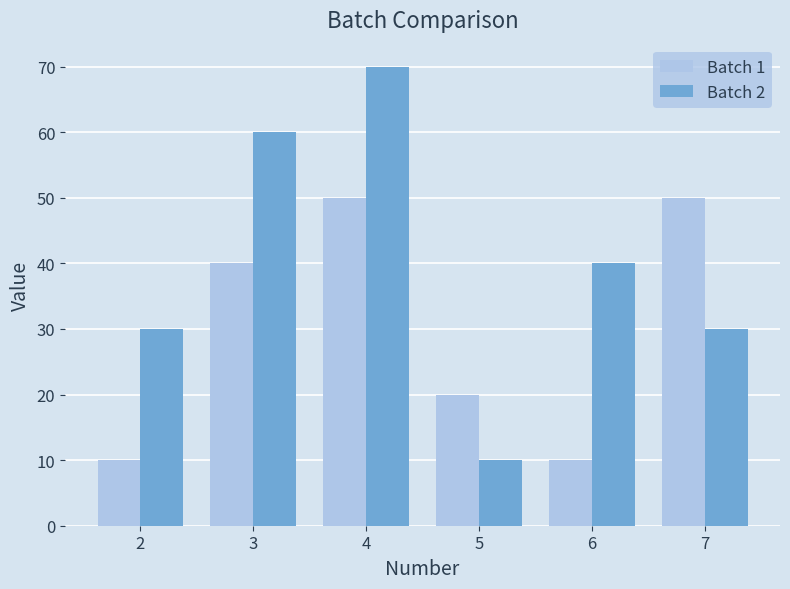

Which series has the widest spread of values?

Batch 2